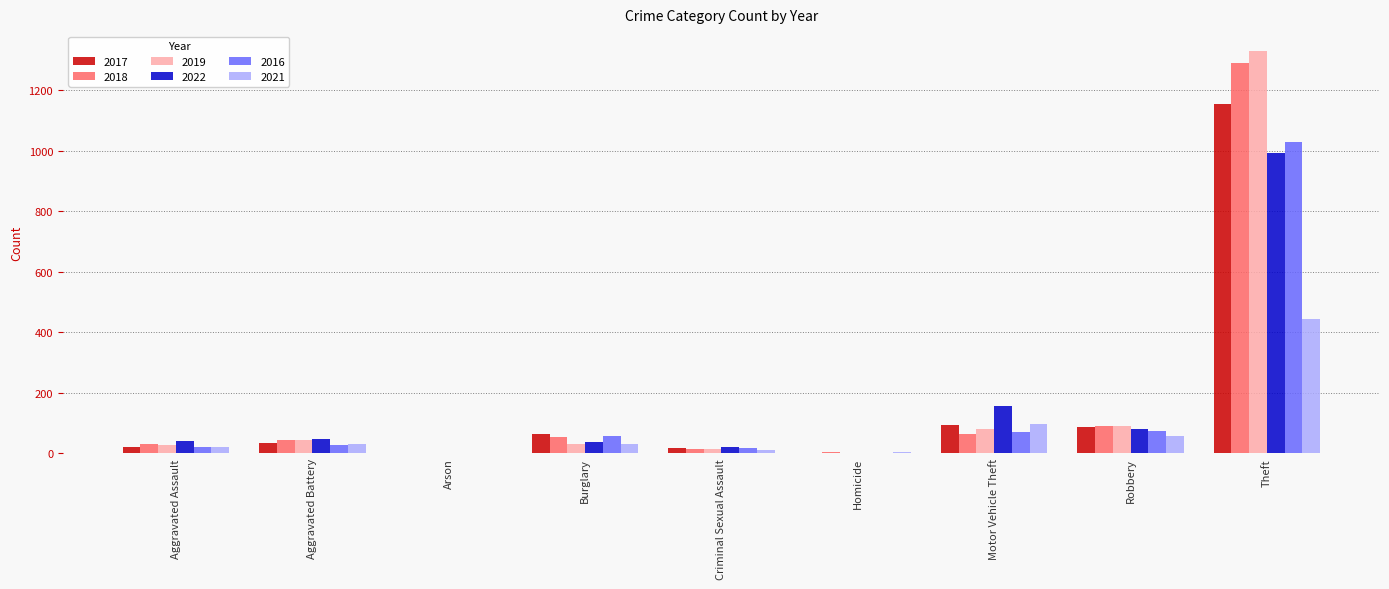

What is the average value of the 2017 series?

164